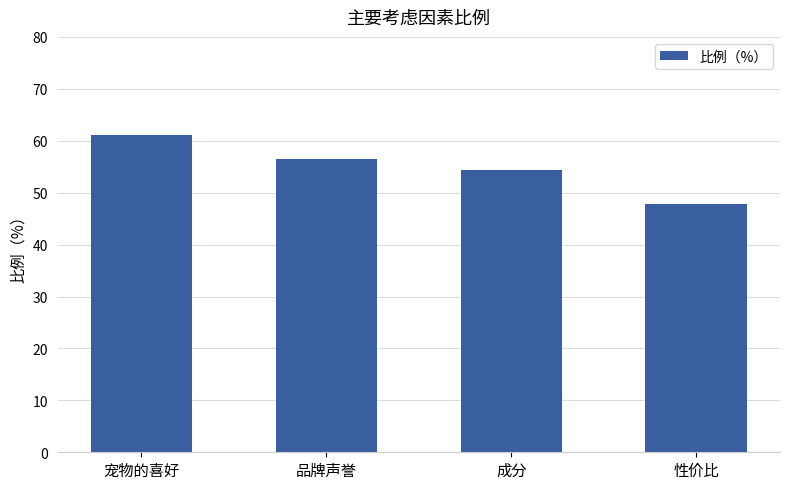

What is the ratio of the value at 成分 to the value at 宠物的喜好?

0.9